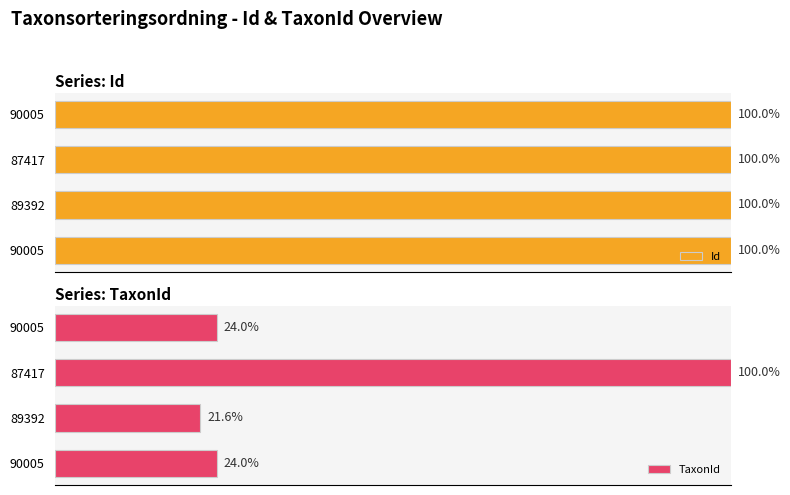

Between 90005 and 87417, which series saw the biggest shift?

TaxonId